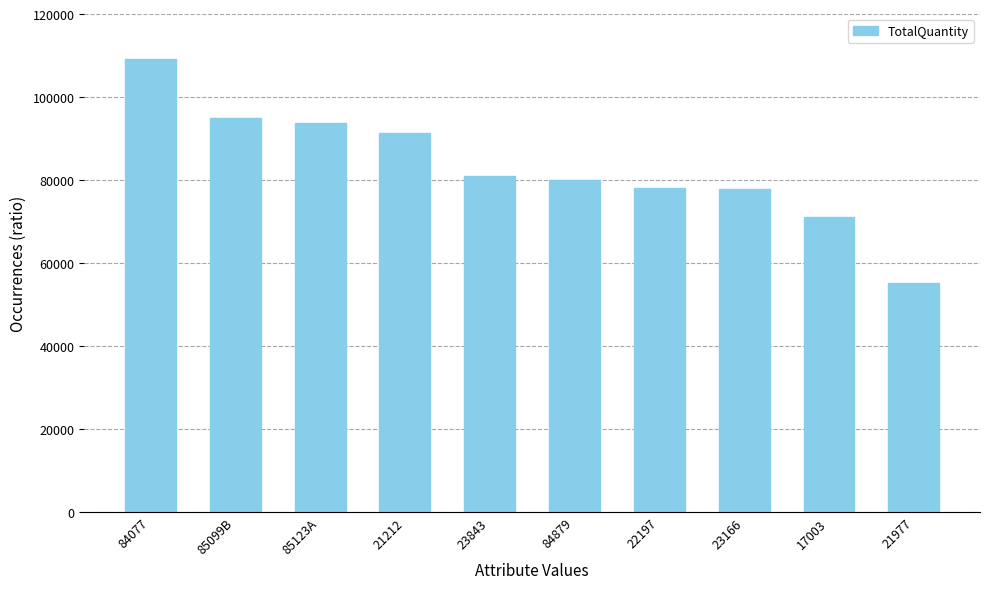

At which label does the data first exceed 80995?

84077